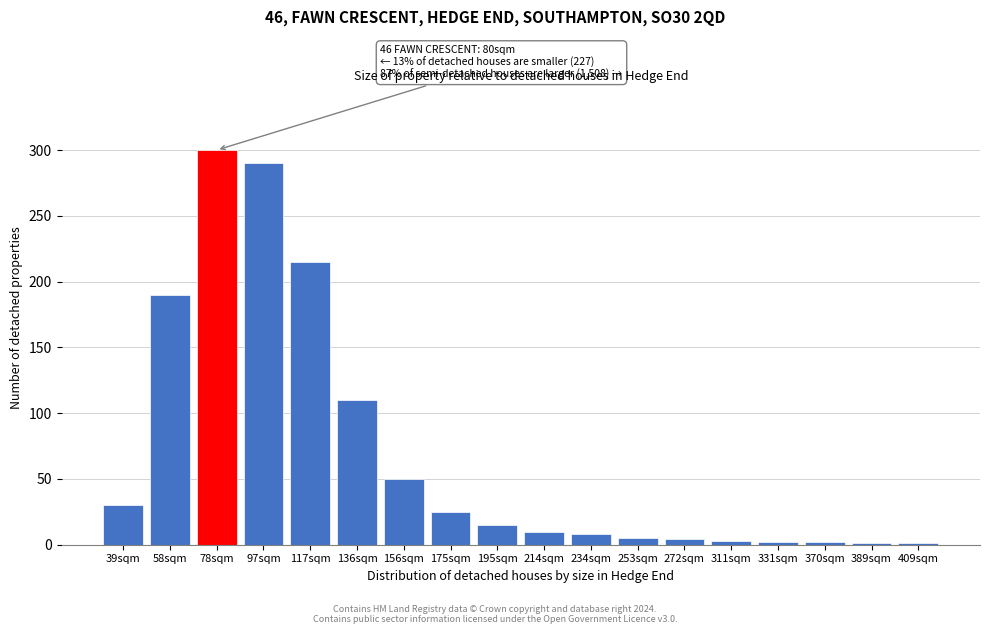

The value at 175sqm is 25. True or false?

True